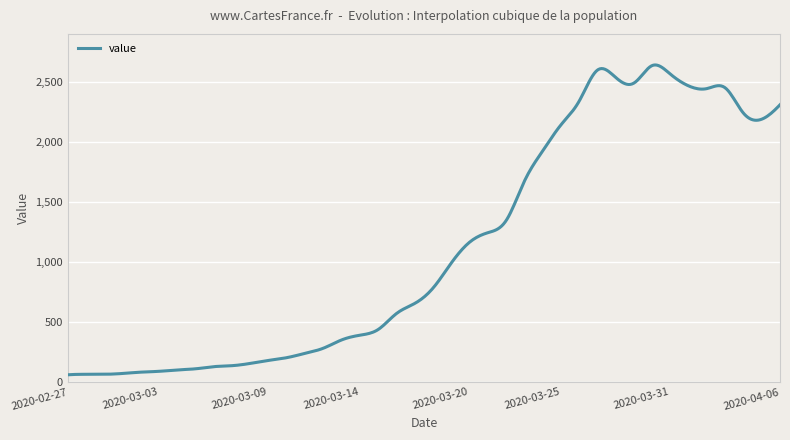

What is the difference between the maximum and minimum values?

2582.1